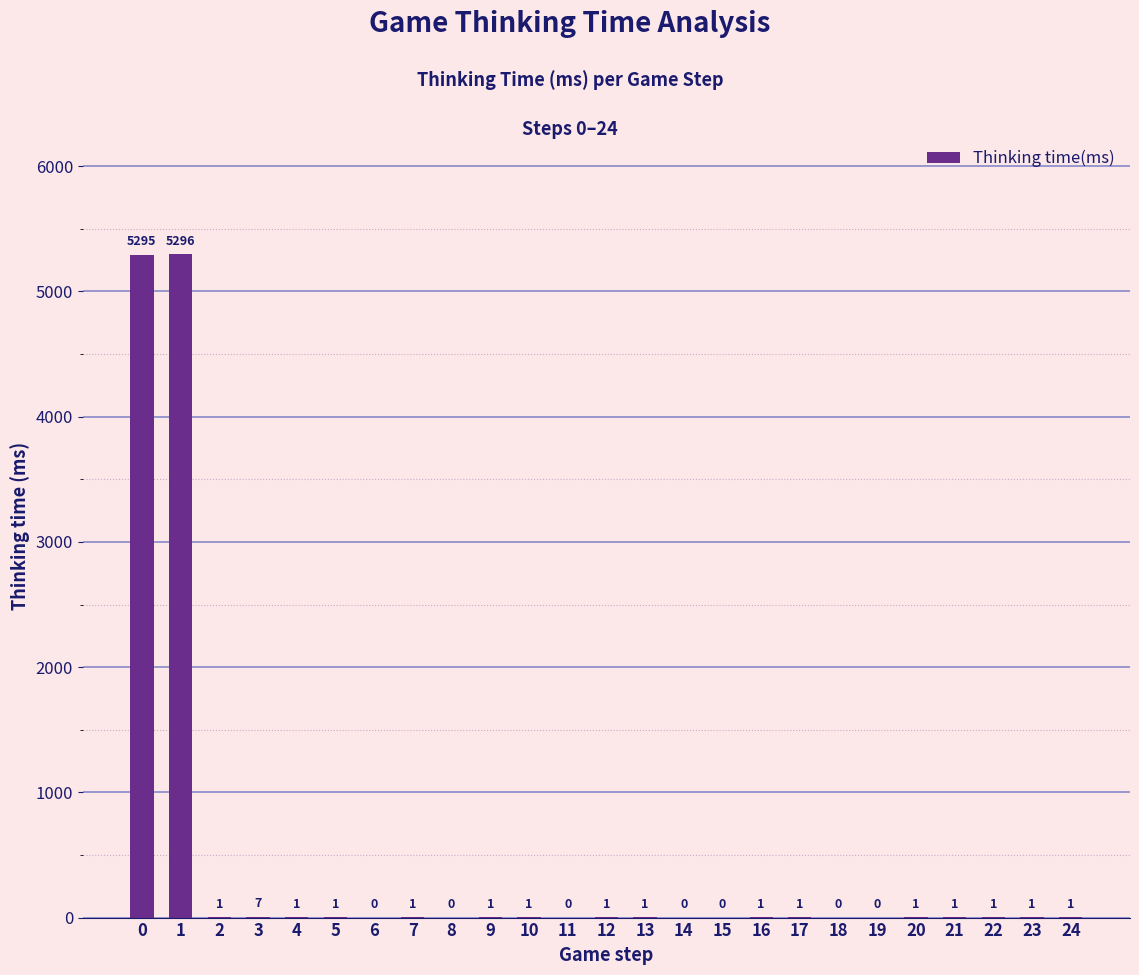

Which category has the highest value across all series?

1